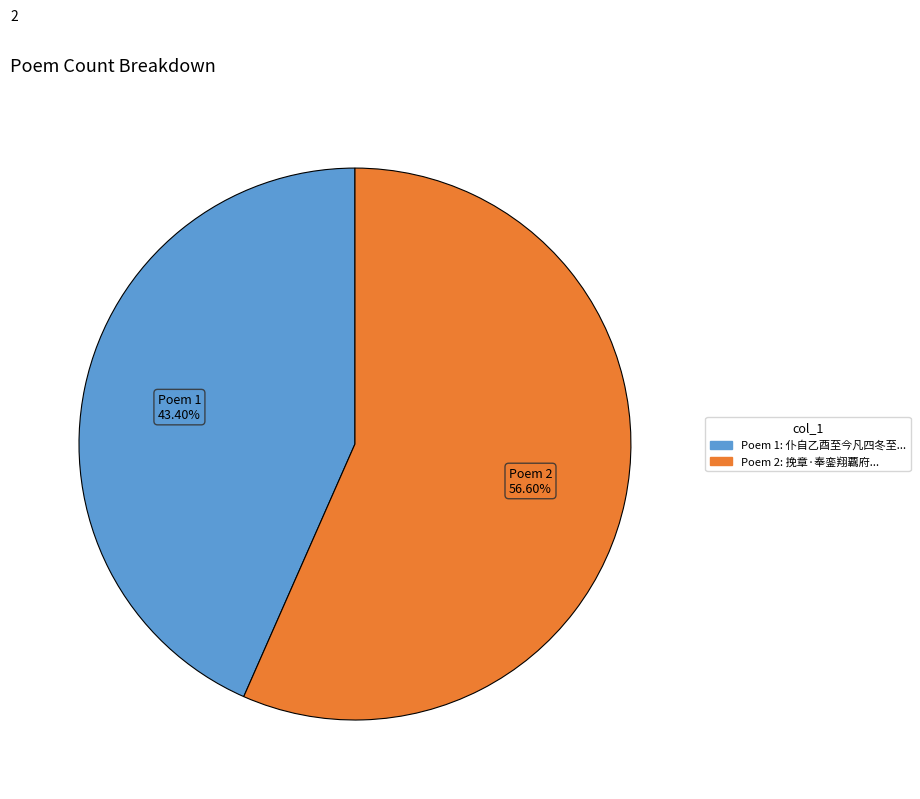

What is the ratio of the value at Poem 2 to the value at Poem 1?

1.3